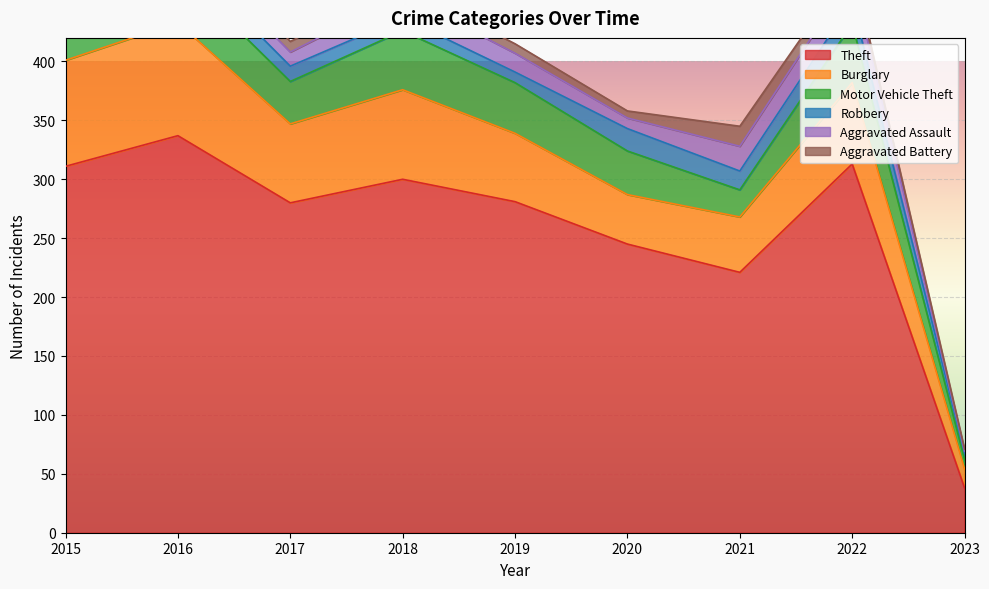

How many values in the Theft series are below 281?

4